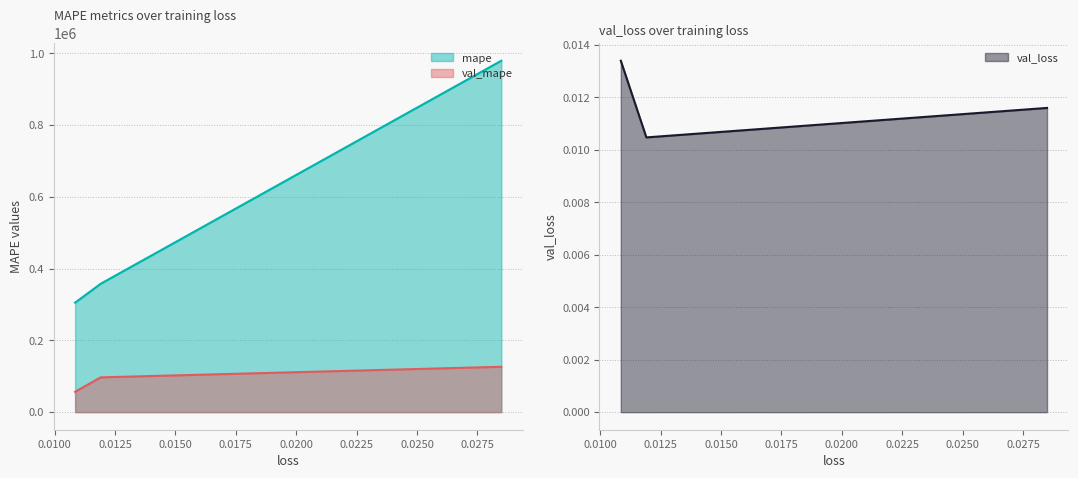

Count the number of categories in the chart.

3